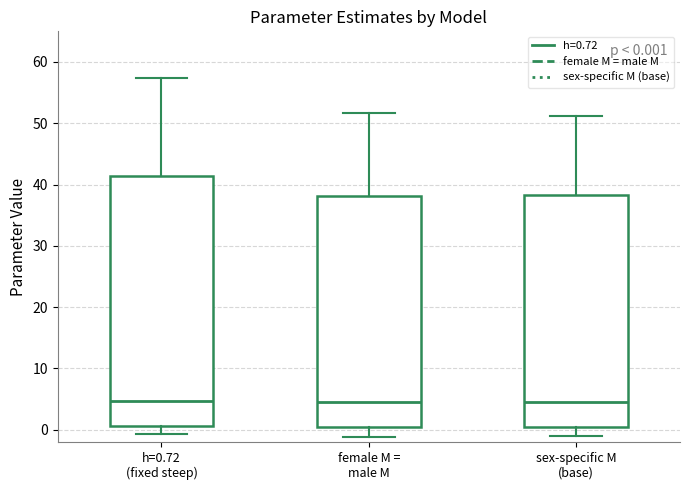

Which box is the tallest, from its lower edge to its upper edge?

h=0.72 (fixed steep)